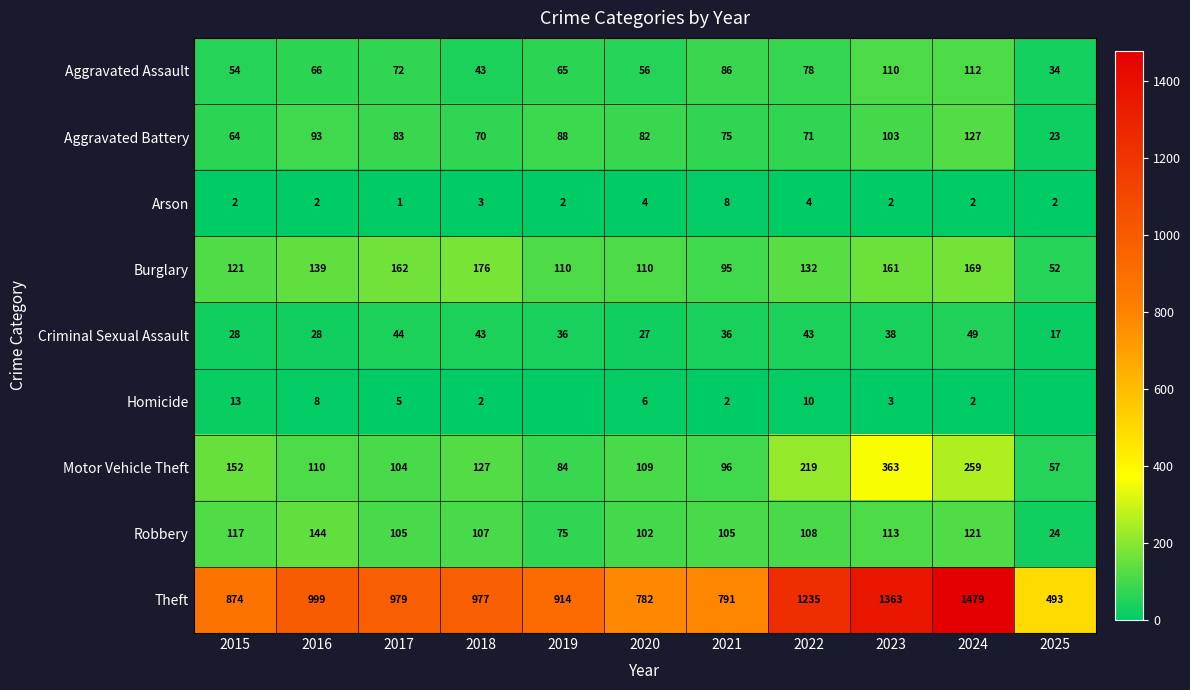

Is the value of Criminal Sexual Assault at 2021 greater than the value of Homicide at 2023?

Yes